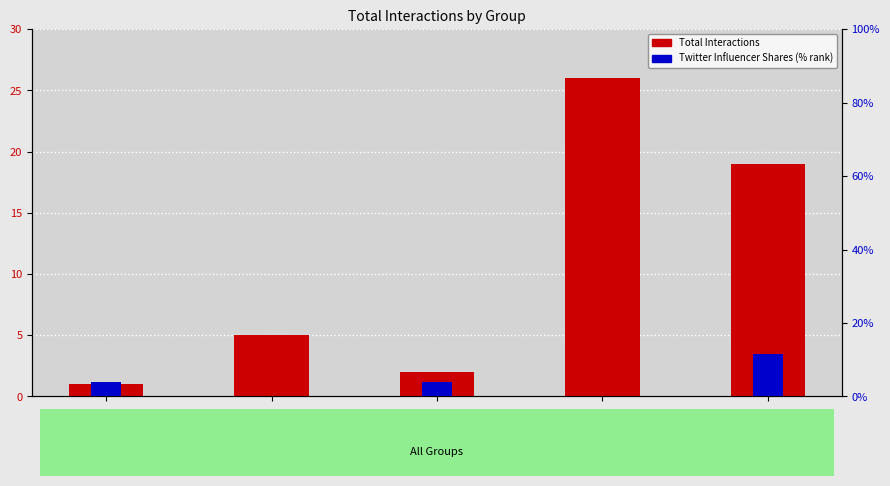

What is the average value of the Twitter Influencer Shares (% rank) series?

3.8